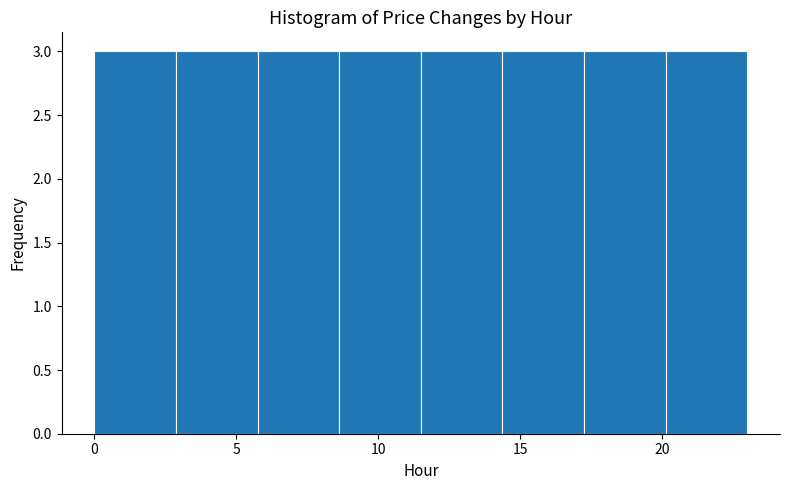

How tall is the bar that spans 17.5 to 20.0 on the x-axis? Neither the bar edges nor the heights are printed on the chart, so give them approximately, as read against the axes.

3